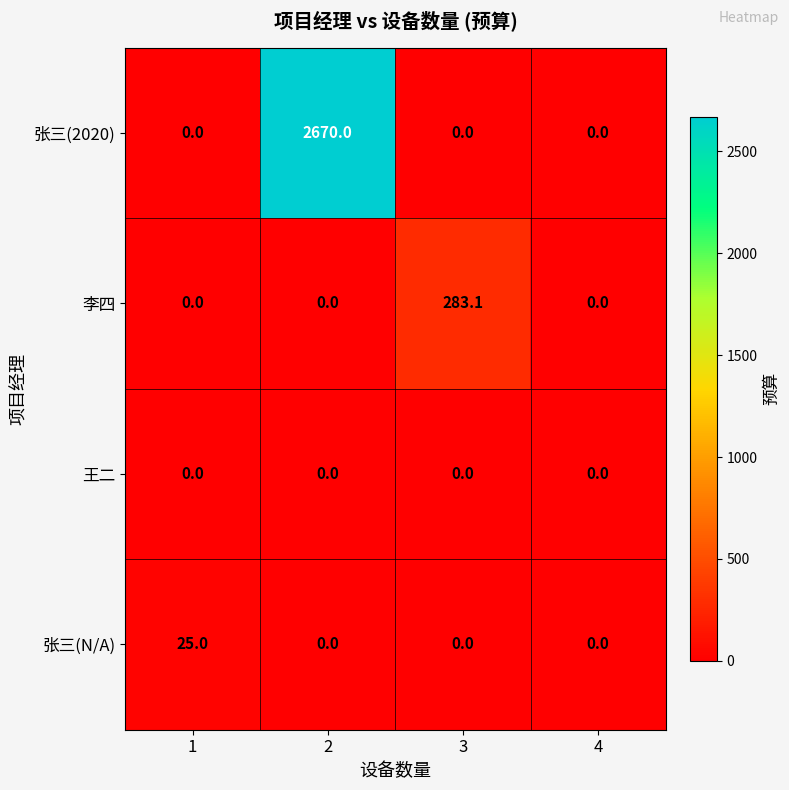

How many series are shown in this chart?

4